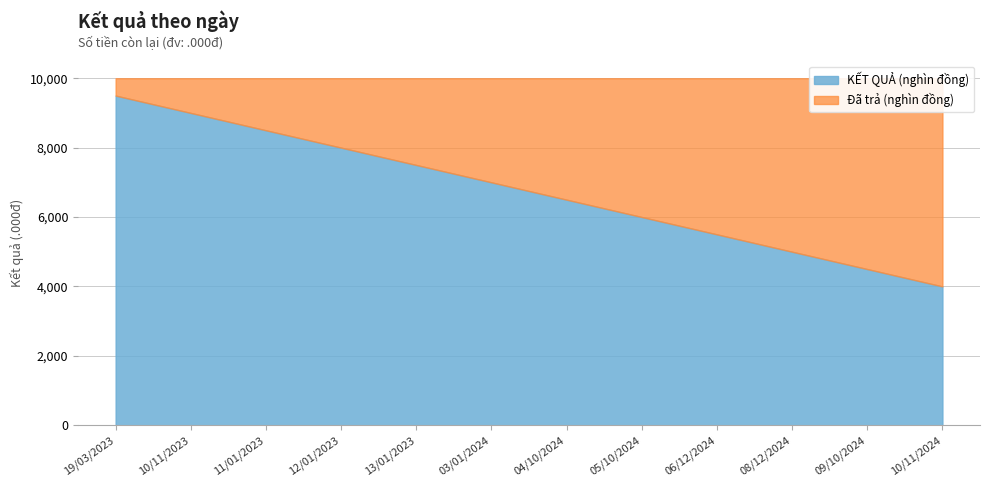

Approximately how many times larger is the value at 12/01/2023 compared to 03/01/2024?

1.1